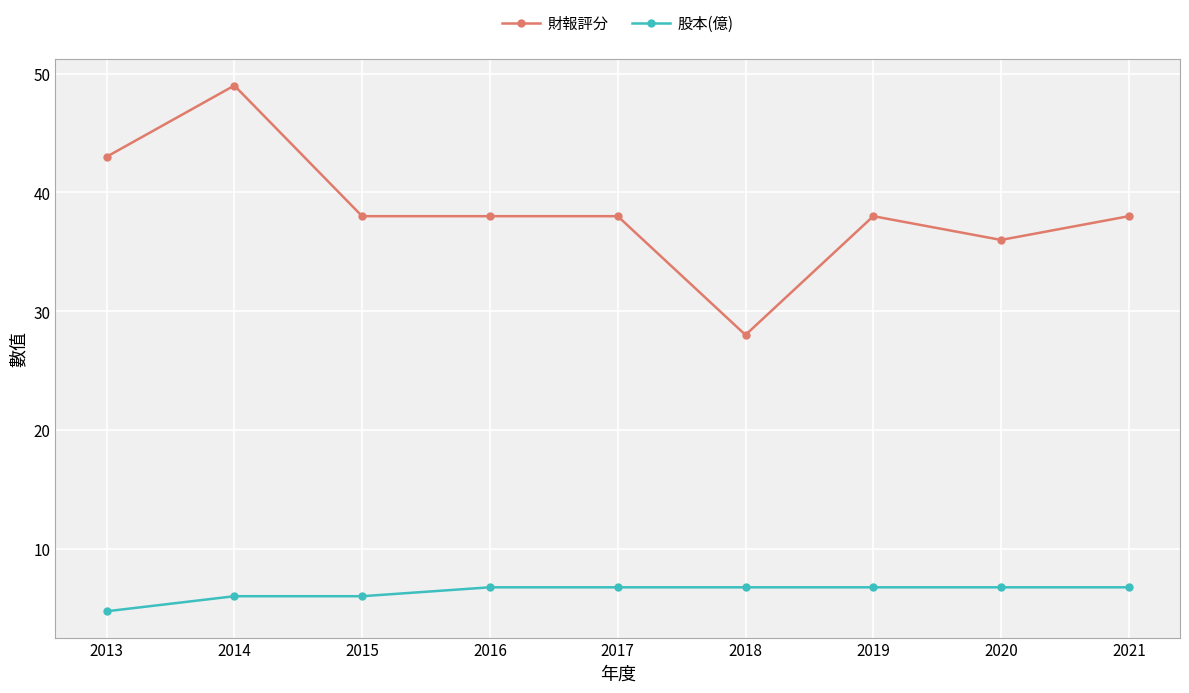

The 財報評分 series shows 27.6 at 2013. True or false?

False